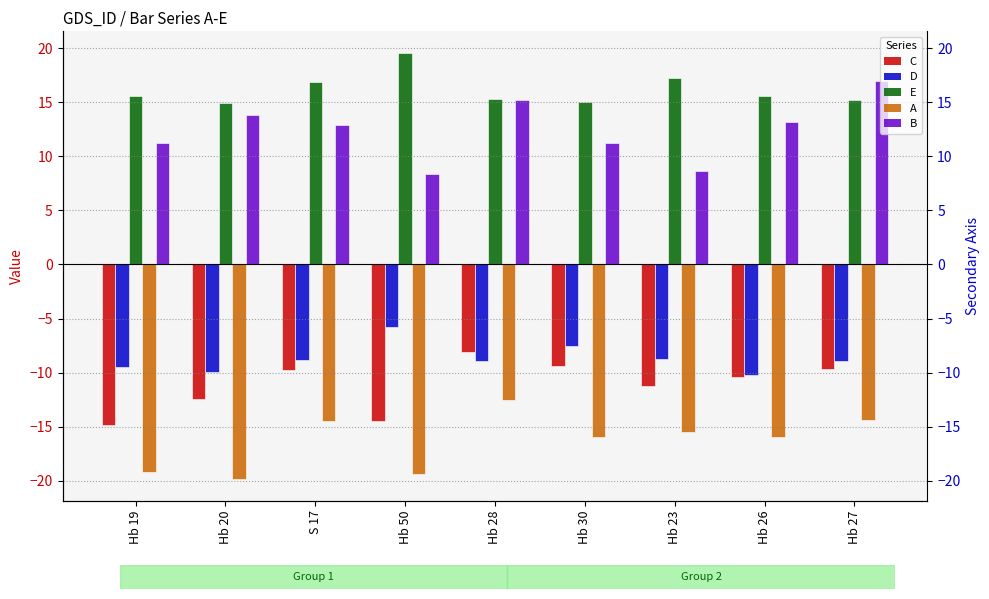

List the labels in order of A value, largest first.

Hb 28, Hb 27, S 17, Hb 23, Hb 30, Hb 26, Hb 19, Hb 50, Hb 20